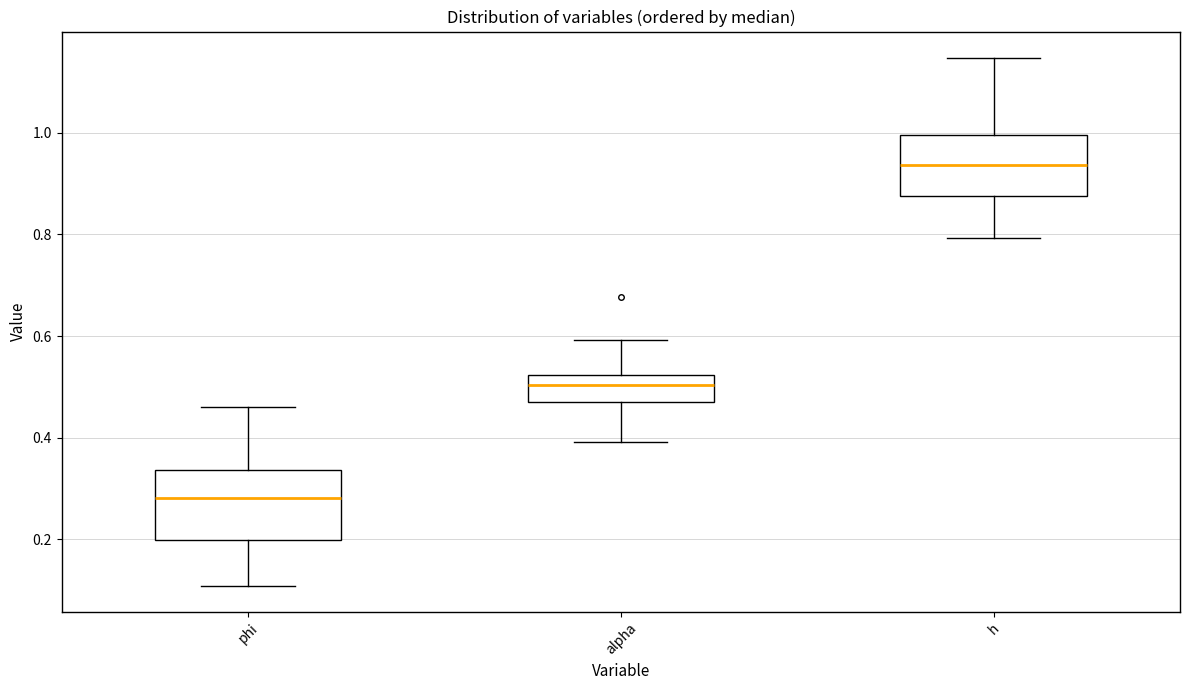

Where does the median line of the box for alpha sit on the y-axis? The values are not printed on the chart, so give them approximately, as read against the axis.

0.50